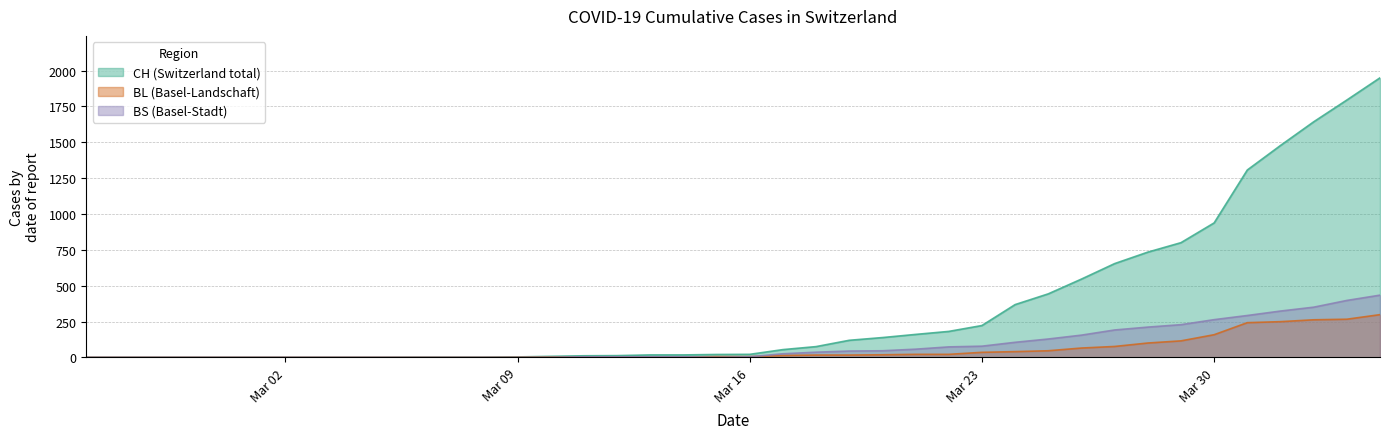

True or false: CH and BS cross at least once.

False